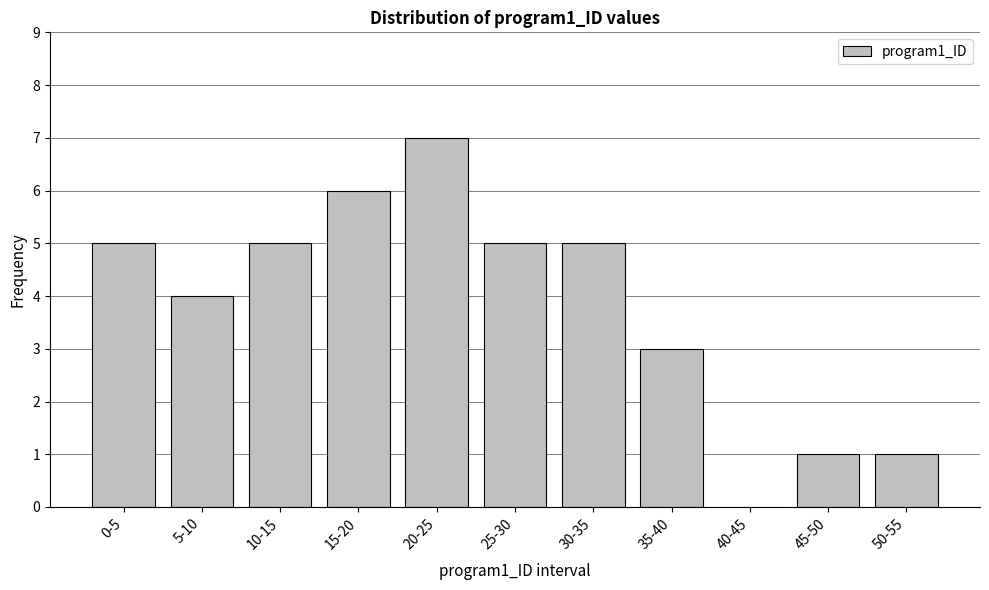

Reading left to right, extract all data points from this chart.

0-5=5	5-10=4	10-15=5	15-20=6	20-25=7	25-30=5	30-35=5	35-40=3	40-45=0	45-50=1	50-55=1